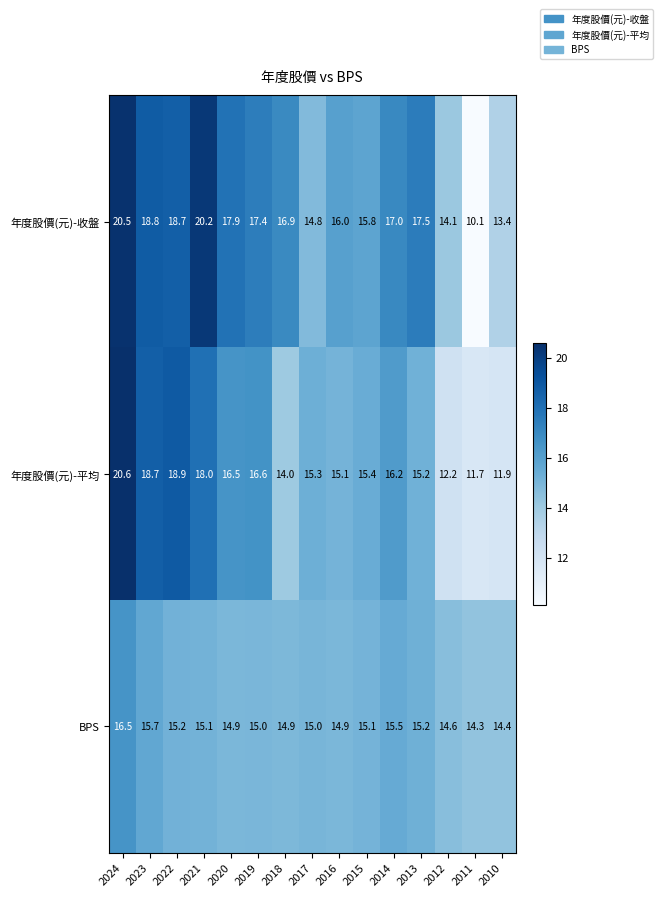

At 2012, list the series in order from largest to smallest.

BPS, 年度股價(元)-收盤, 年度股價(元)-平均